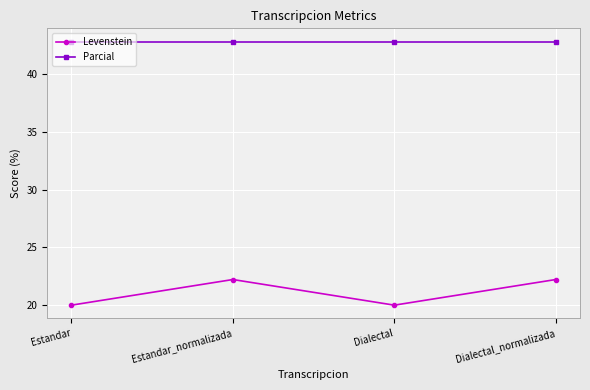

What is the approximate value of Levenstein at Estandar_normalizada?

22.2